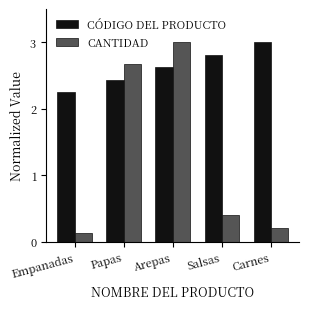

What is the difference between the maximum and minimum values in the CANTIDAD series?

2.9